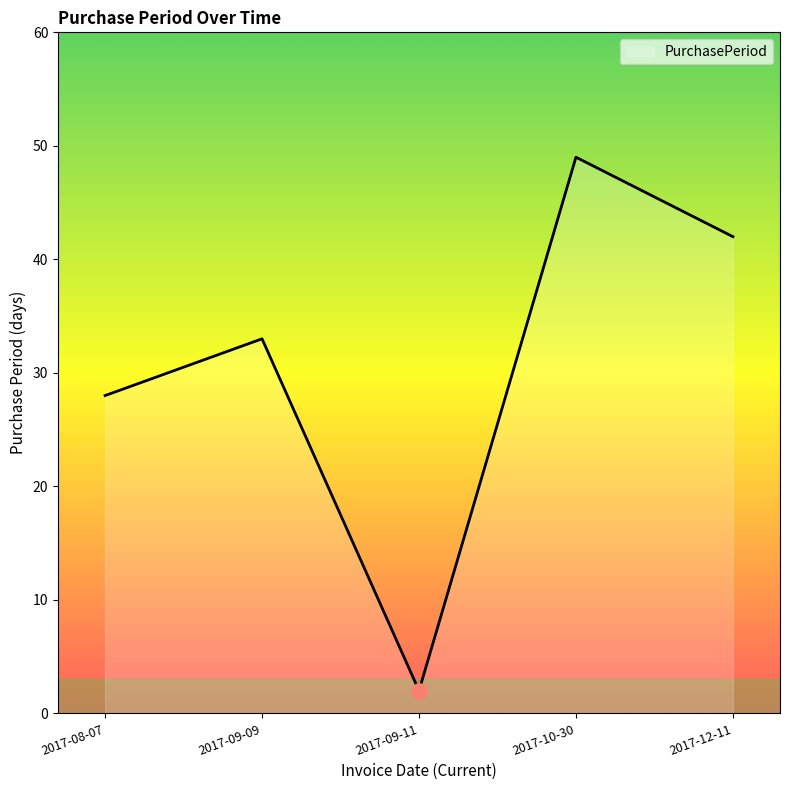

Between 2017-09-11 and 2017-12-11, which is larger?

2017-12-11